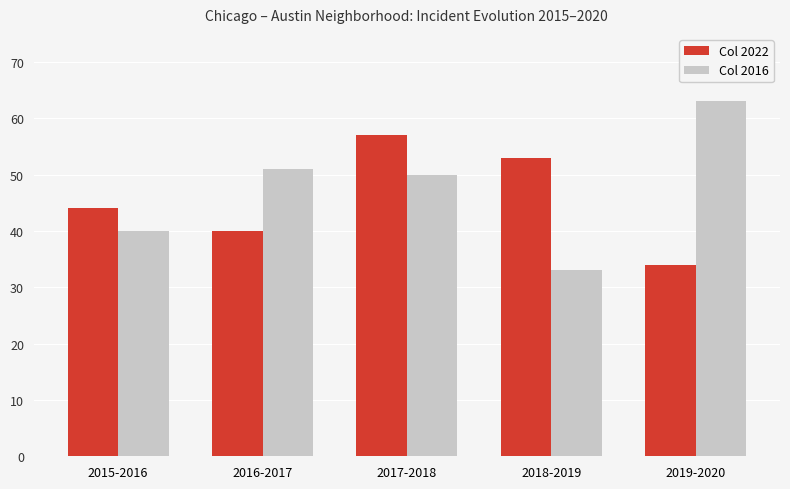

What is the spread (max minus min) of values at 2015-2016?

4